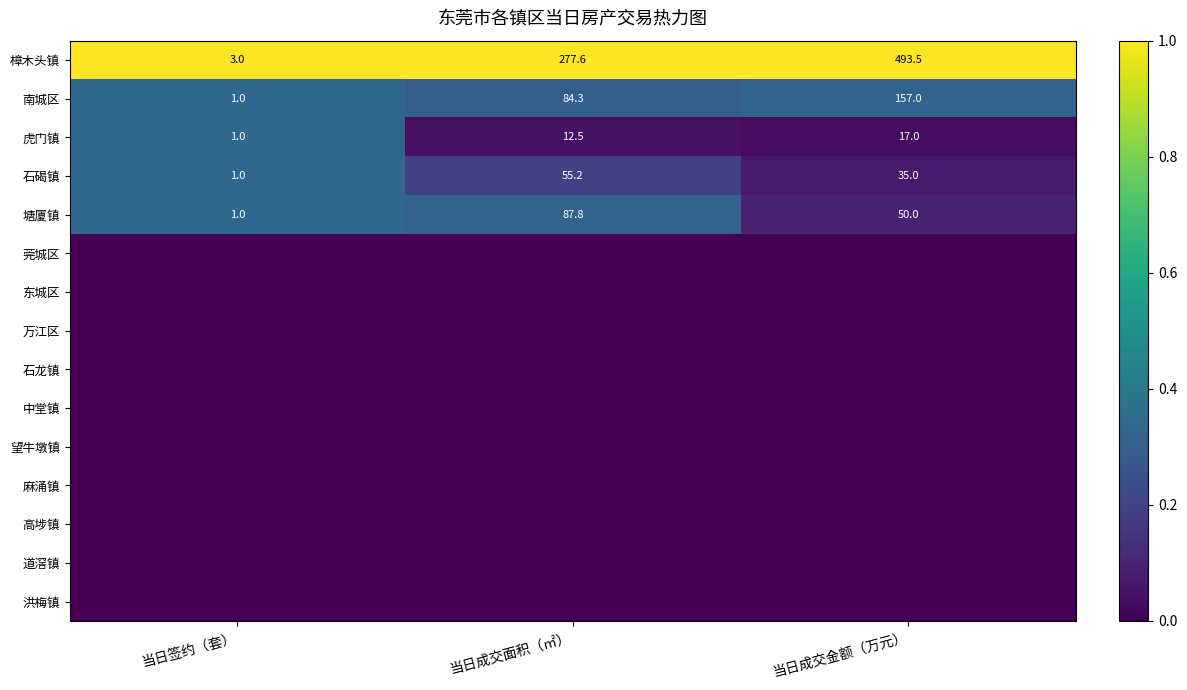

Rank the categories by 南城区 value from highest to lowest.

当日成交金额（万元）, 当日成交面积（㎡）, 当日签约（套）